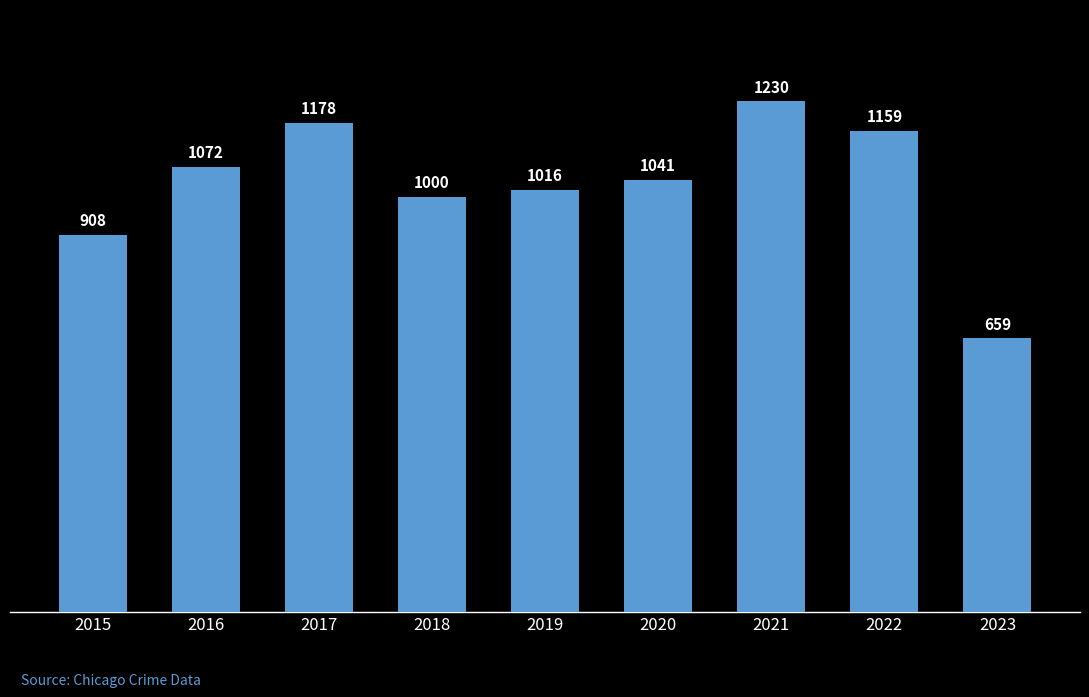

Reading left to right, extract all data points from this chart.

2015=908	2016=1072	2017=1178	2018=1000	2019=1016	2020=1041	2021=1230	2022=1159	2023=659